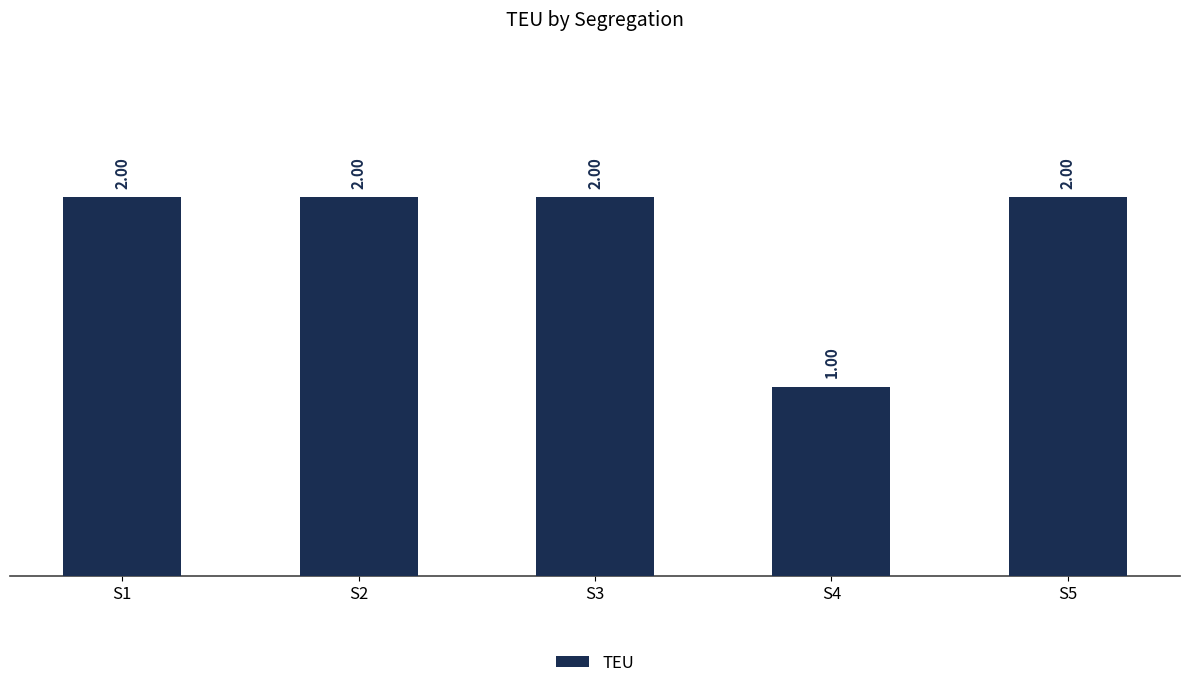

What is the sum of all values?

9